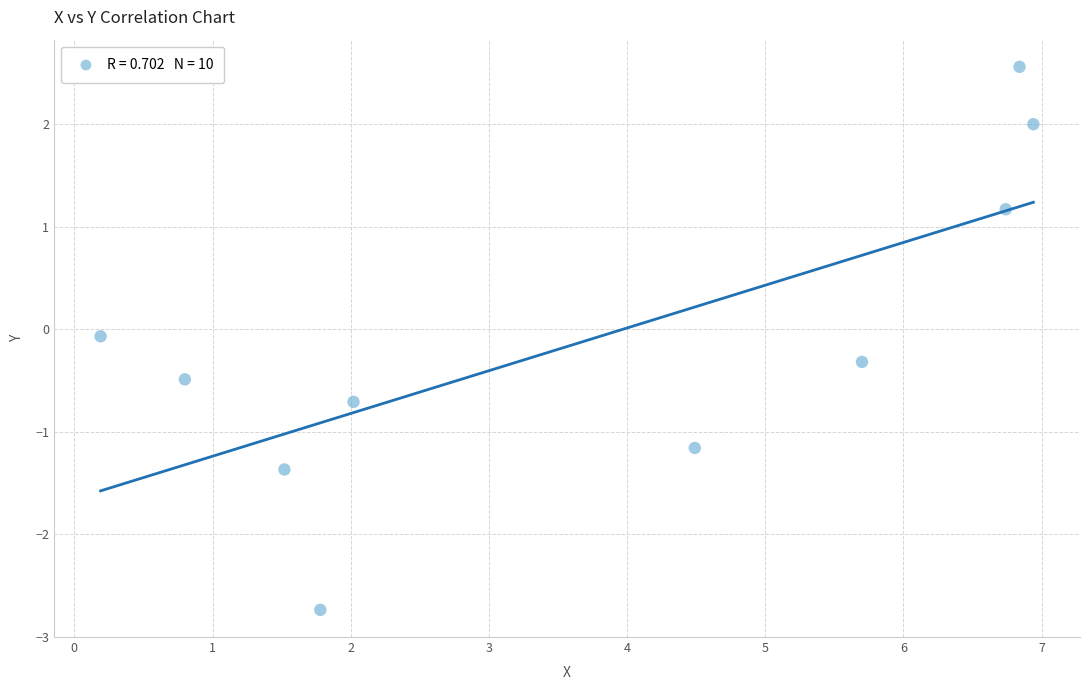

What is the average X value?

3.7